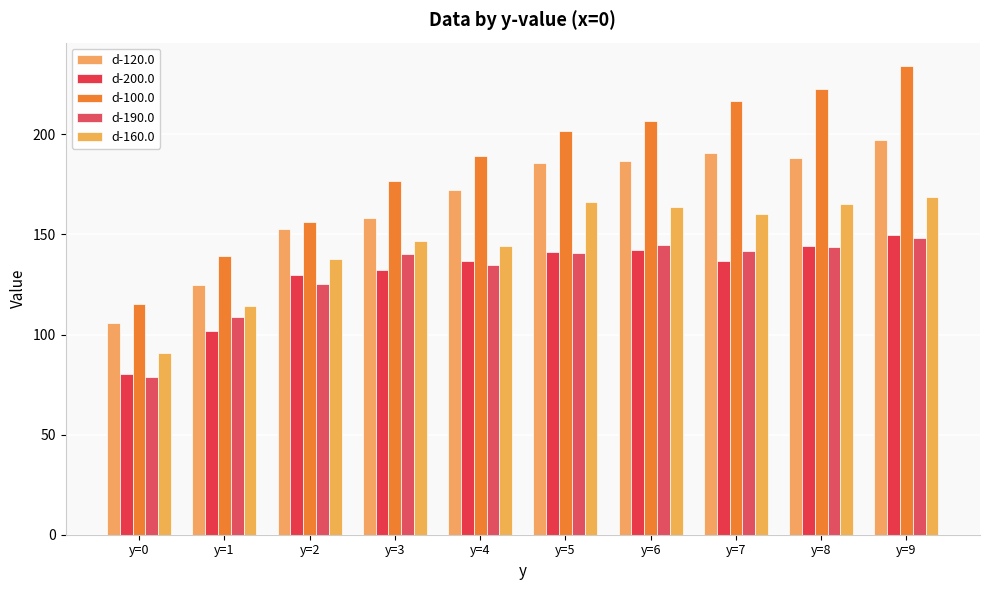

What are all the series names shown in the legend?

d-120.0, d-200.0, d-100.0, d-190.0, d-160.0